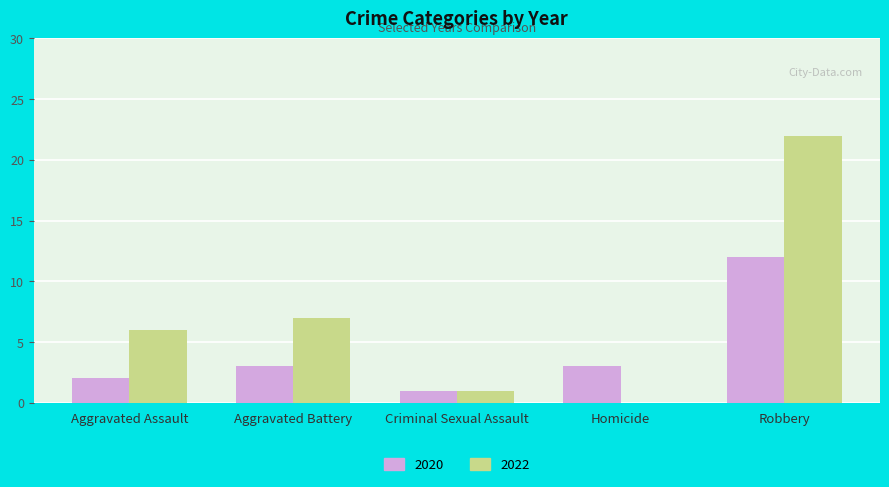

What is the spread (max minus min) of values at Aggravated Battery?

4